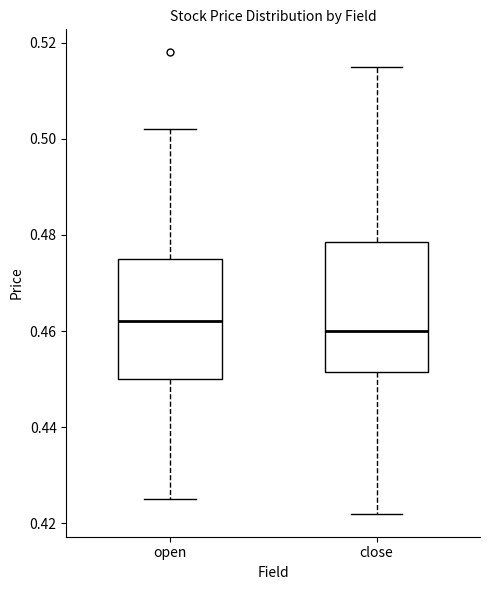

Which box has the lowest median line?

close